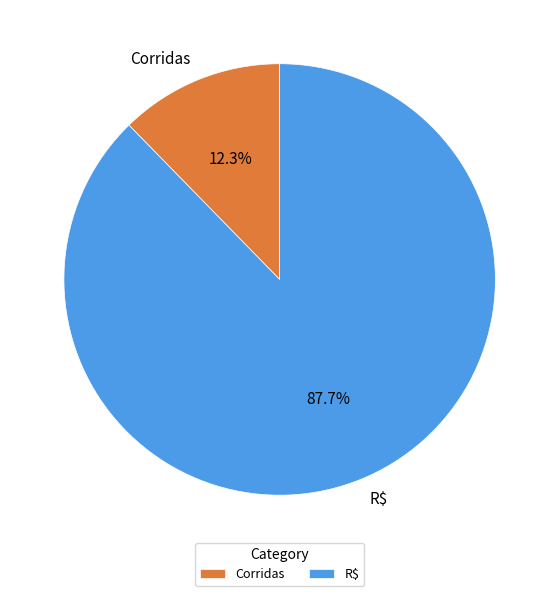

How many slices are in this pie chart?

2